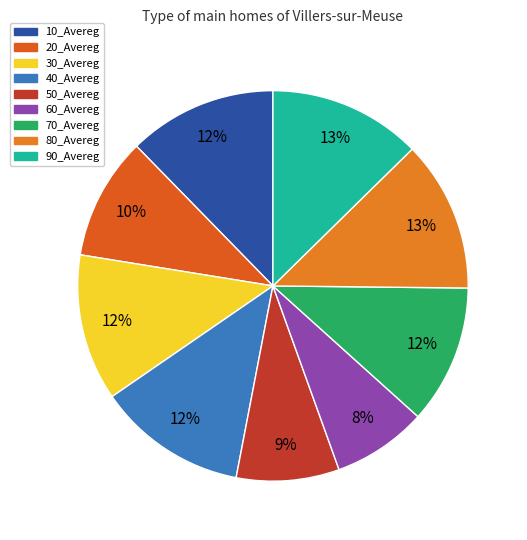

Does 80_Avereg account for over 50% of the chart?

No